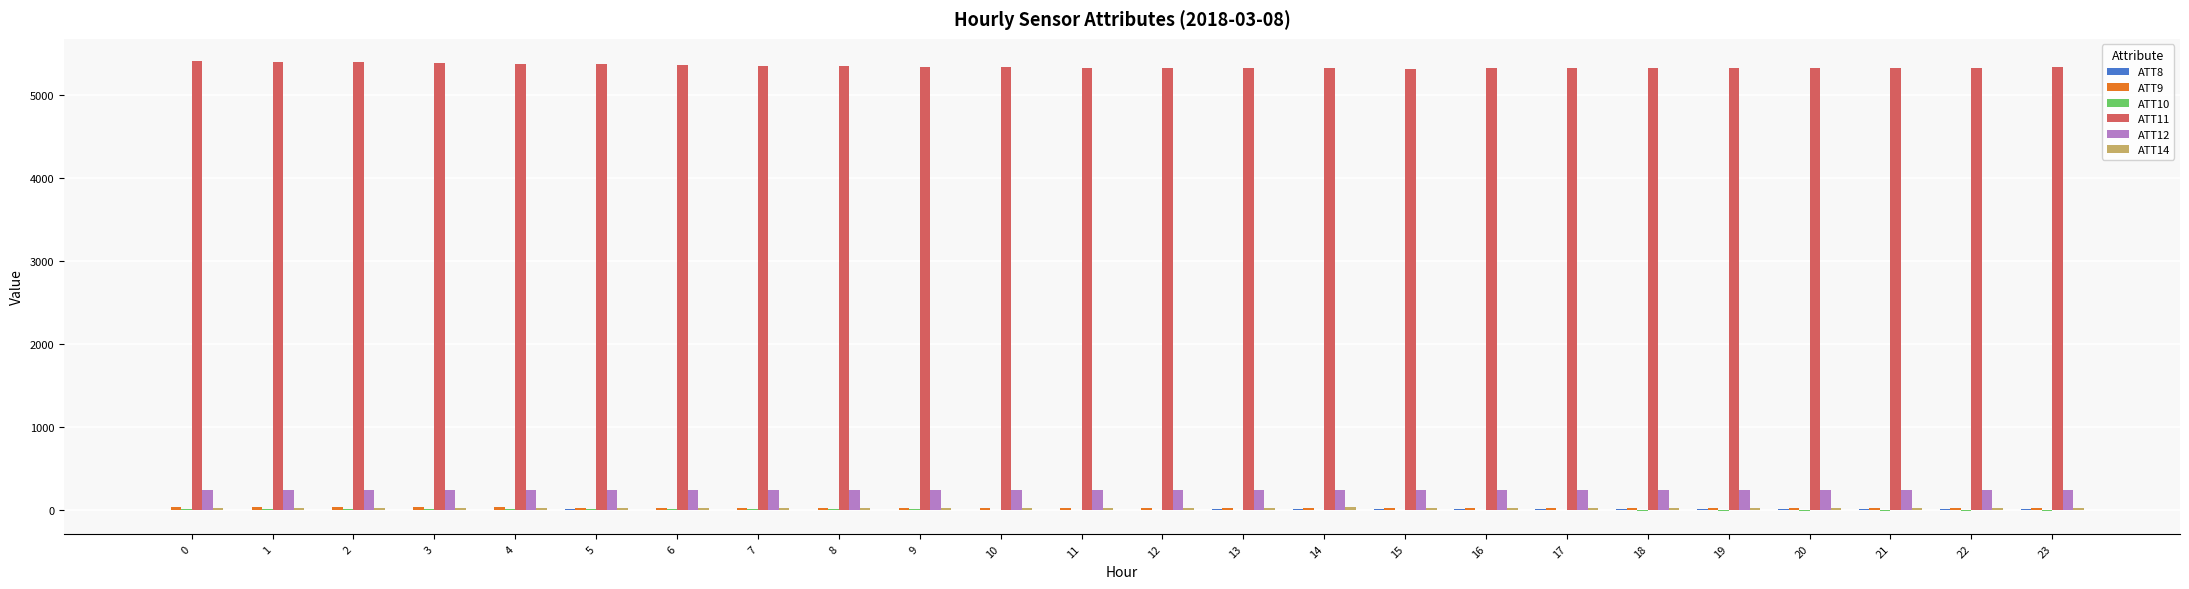

Which series has the largest total across all categories?

ATT11